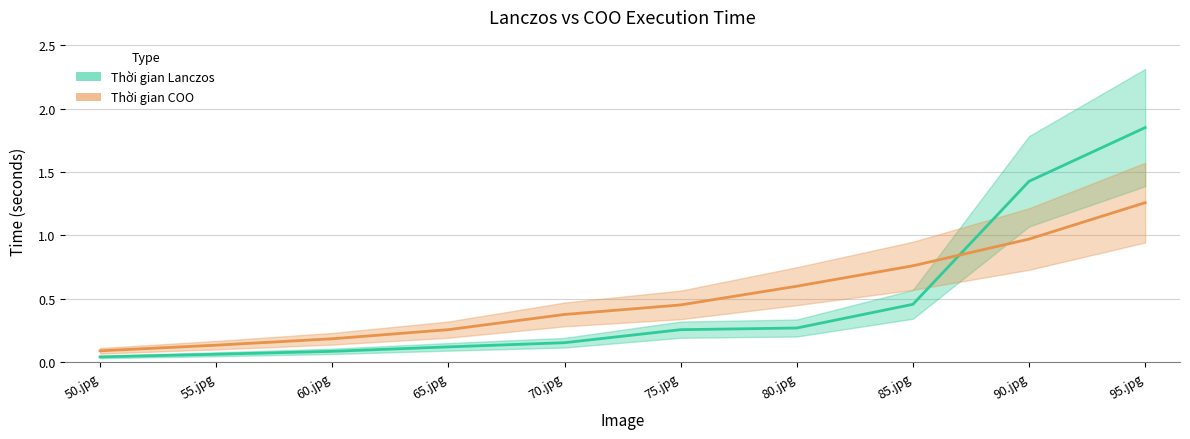

Between which two adjacent categories do Thời gian Lanczos and Thời gian COO first intersect?

85.jpg and 90.jpg